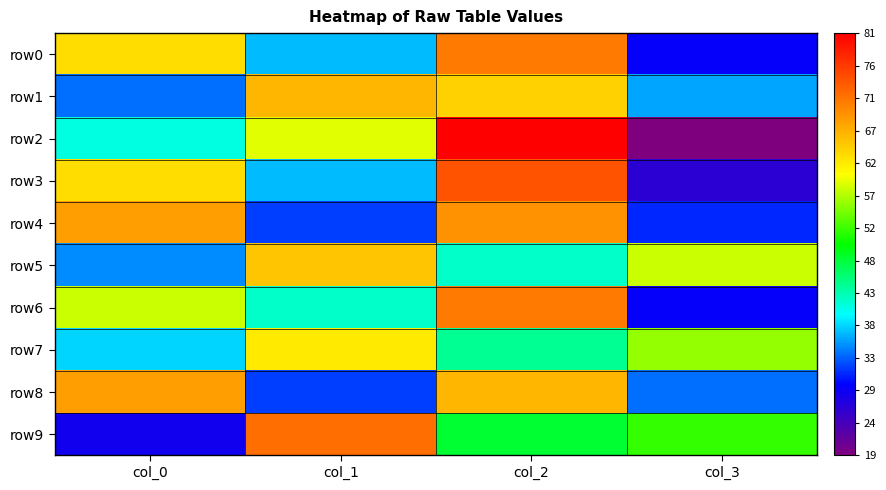

What is the minimum value shown in the chart?

19